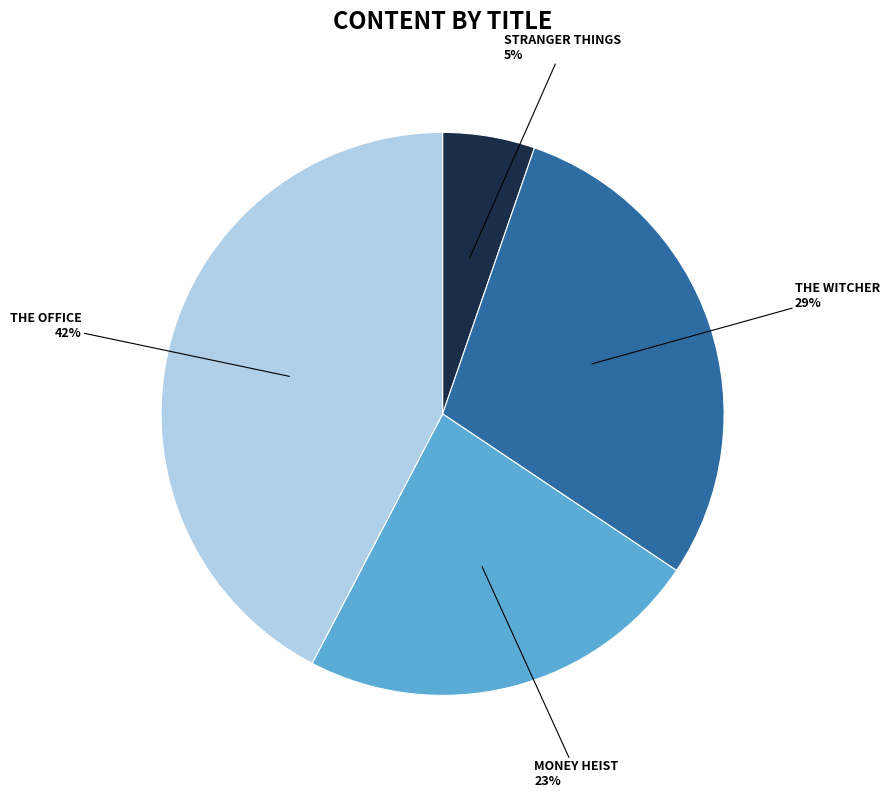

To the nearest percent, what is the difference between the largest and smallest slice percentages?

37%